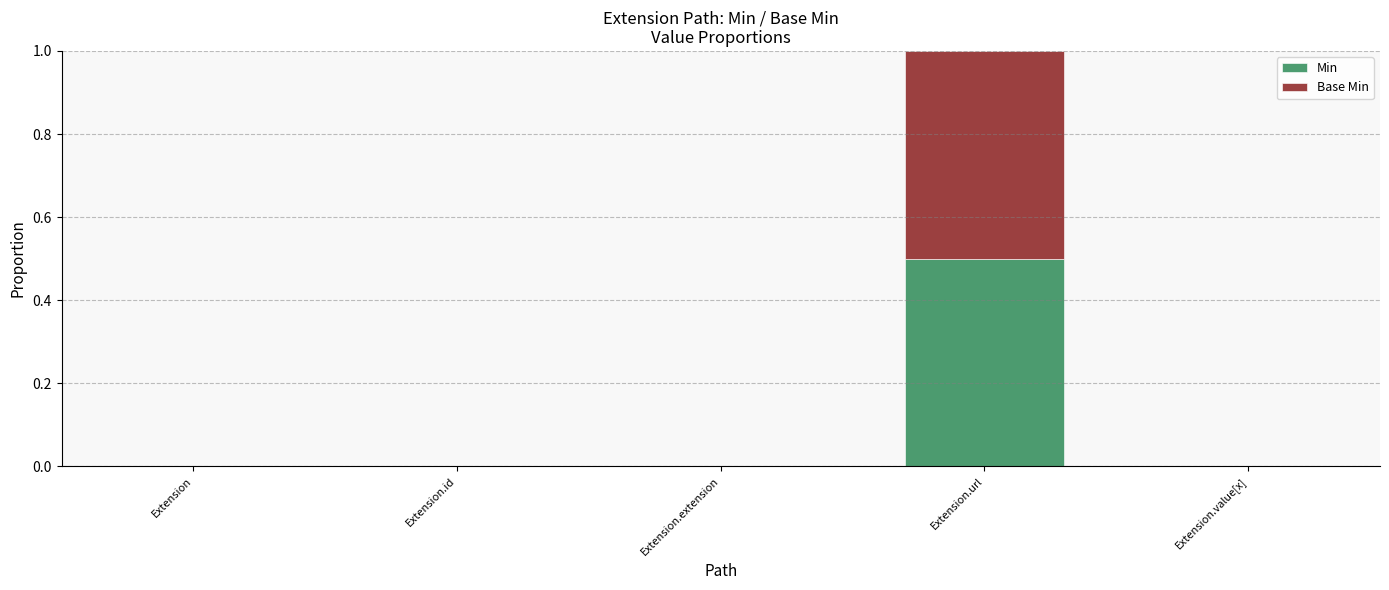

Which category has the highest value in the Min series?

Extension.url